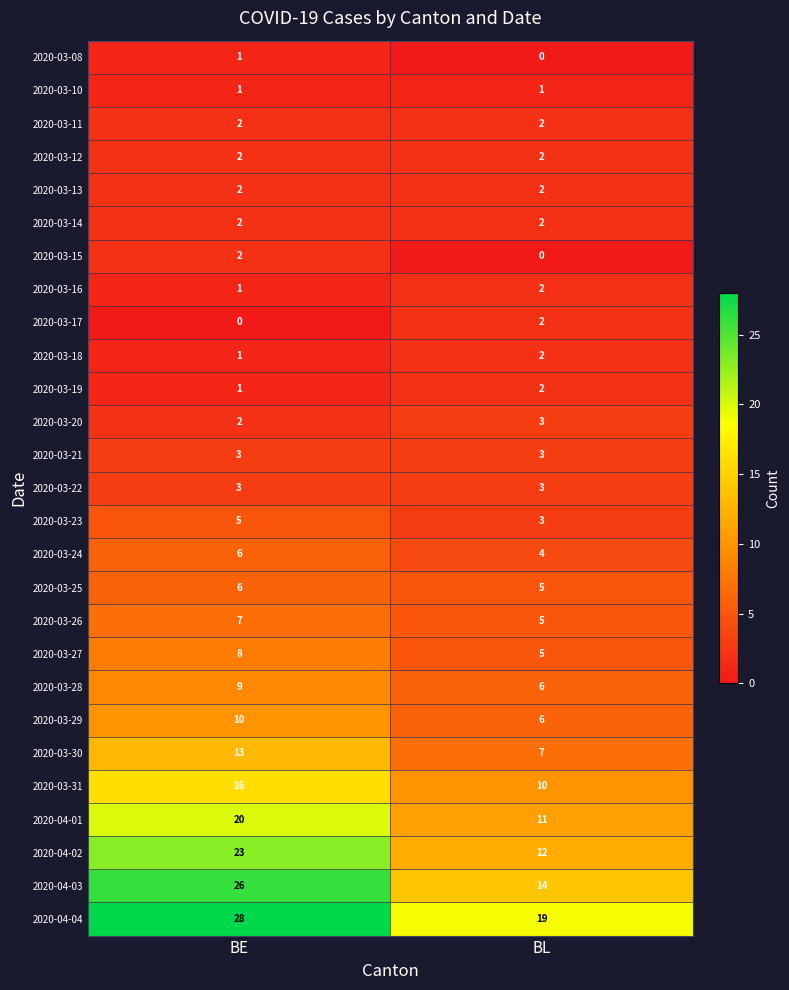

What is the spread (max minus min) of values at BE?

28